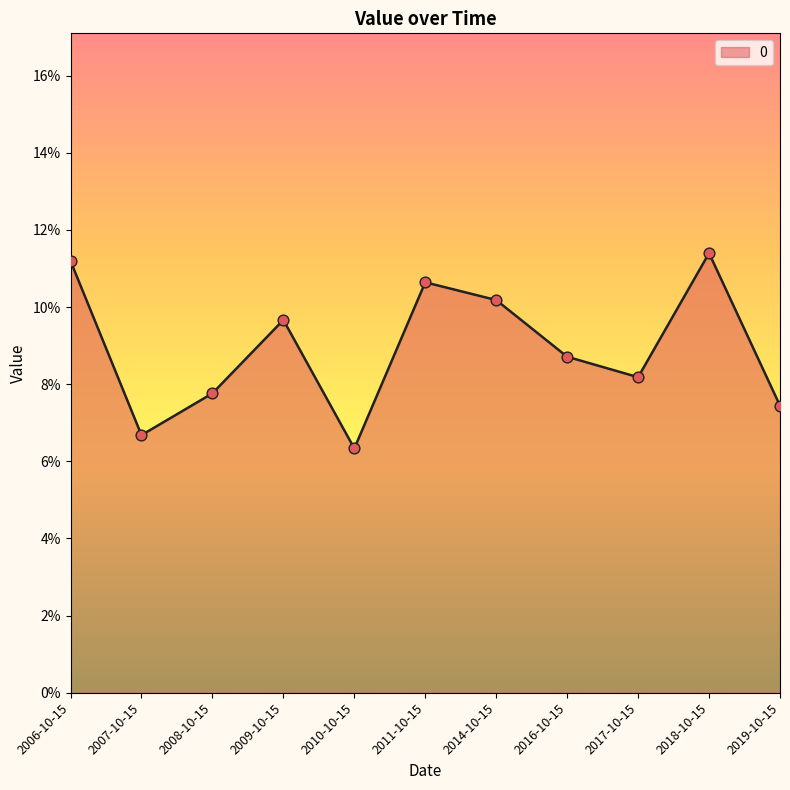

Which has a higher value, 2008-10-15 or 2014-10-15?

2014-10-15